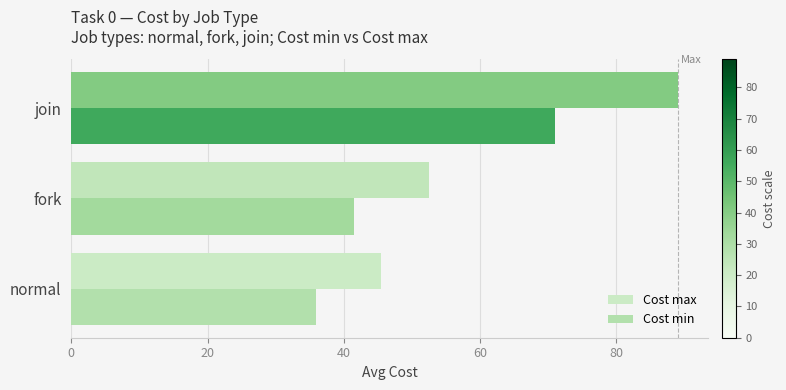

List the series in order of their overall mean, lowest first.

Cost min, Cost max